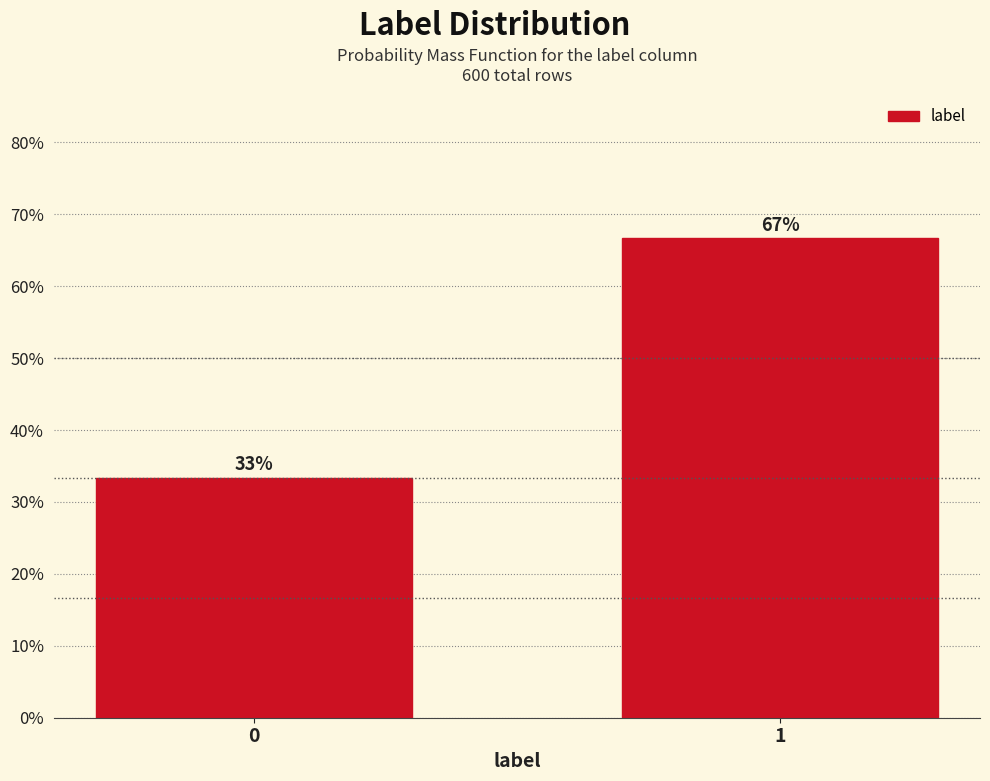

Is it true that the value at 1 is 90.7?

False